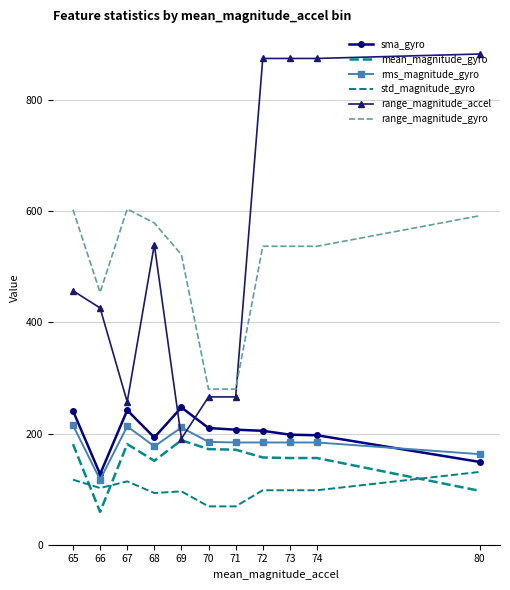

What is the total value across all series at 69?

1455